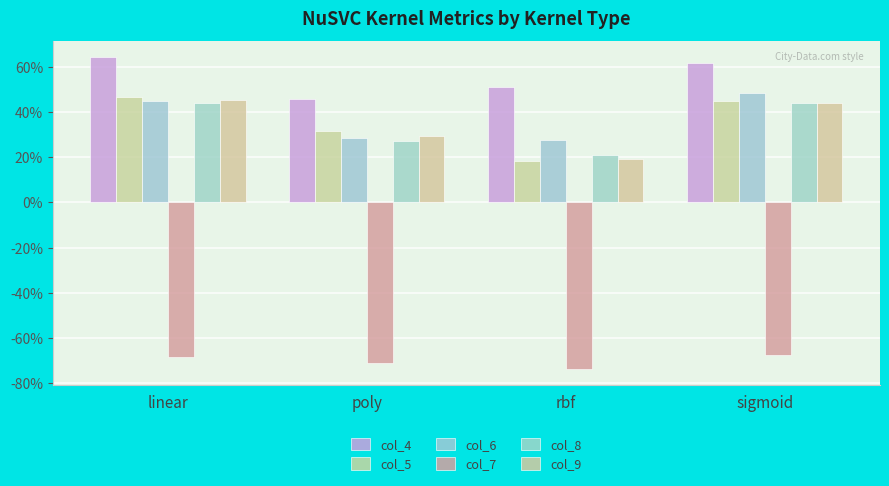

Does the chart contain any negative values?

Yes